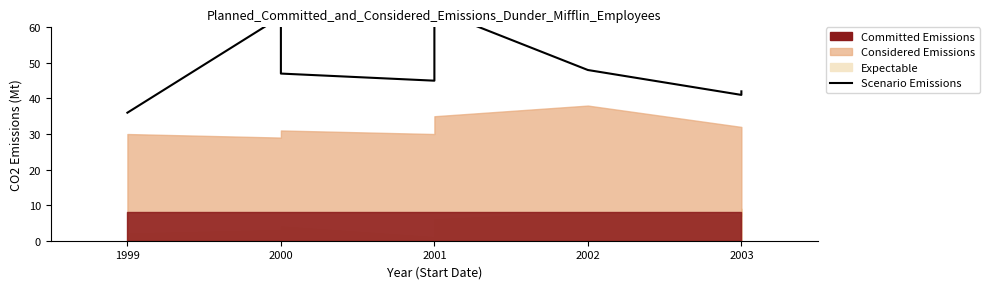

What is the maximum value shown in the chart?

65